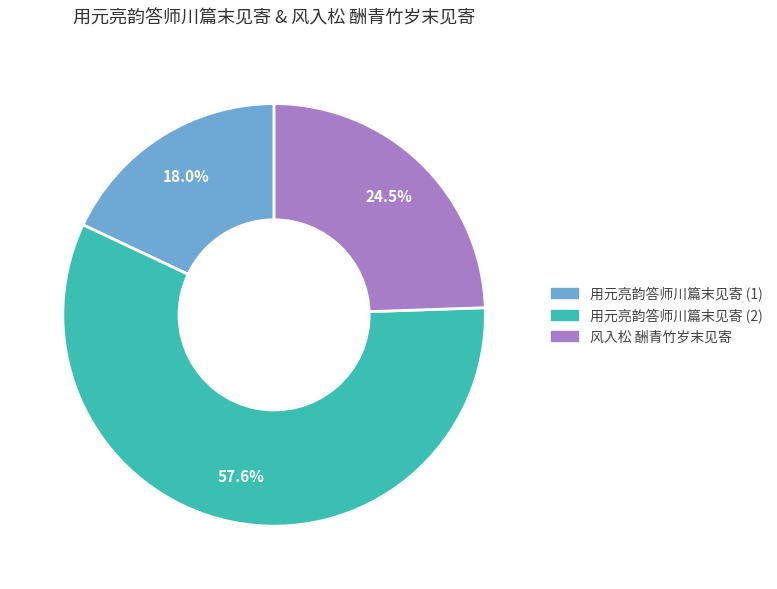

Is there a majority slice in this chart?

Yes